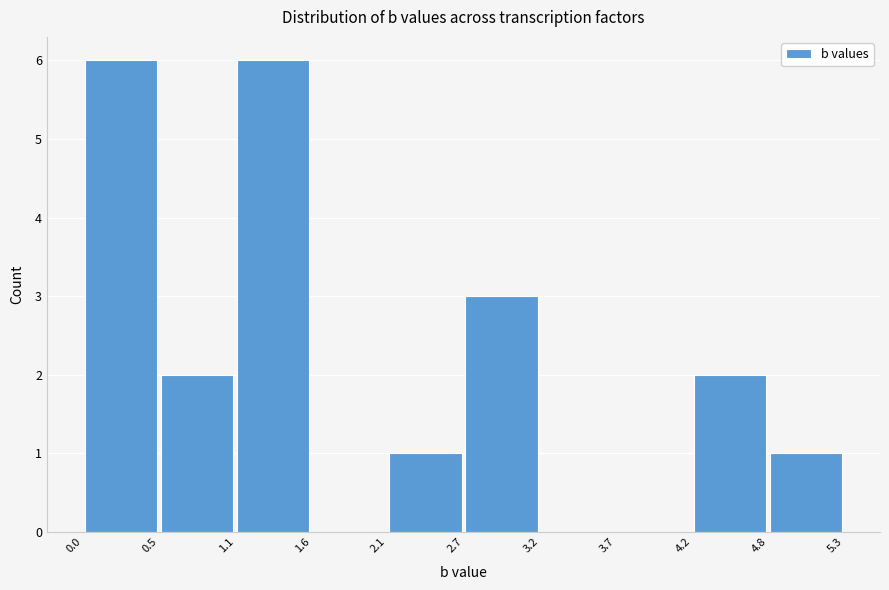

Reading left to right, list every bar in this chart as the range it spans on the x-axis followed by its height. The values are not printed on the chart, so give them approximately, as read against the axis.

0.0 to 0.5: 6
0.5 to 1.1: 2
1.1 to 1.6: 6
1.6 to 2.1: 0
2.1 to 2.7: 1
2.7 to 3.2: 3
3.2 to 3.7: 0
3.7 to 4.2: 0
4.2 to 4.8: 2
4.8 to 5.3: 1